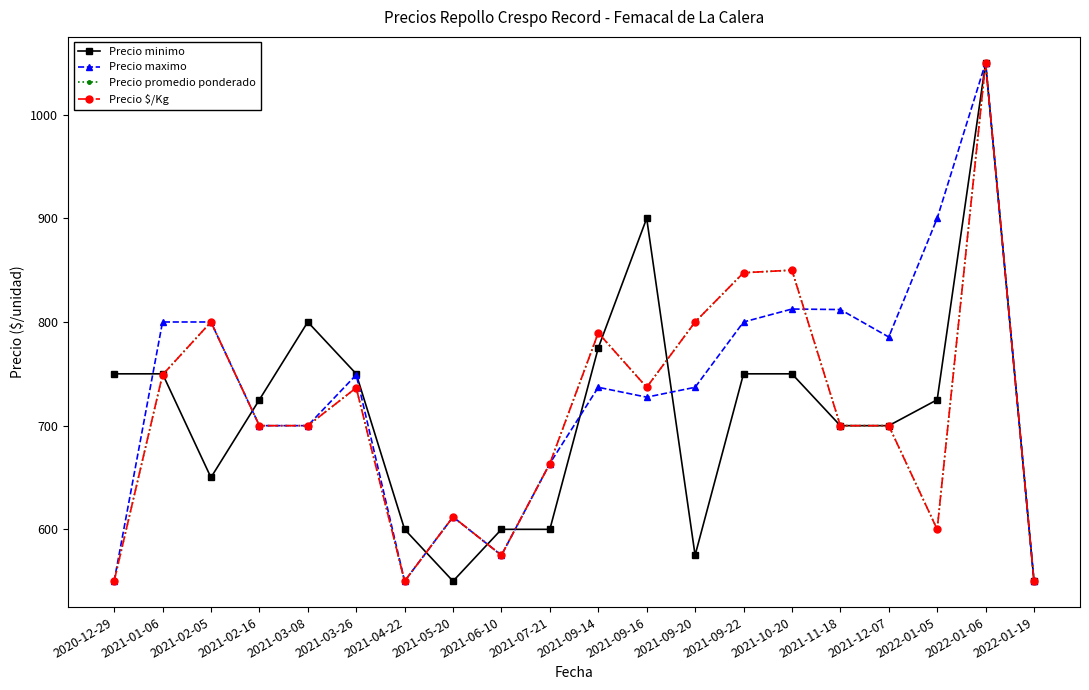

Reading left to right, what are all the values shown in this chart?

Precio minimo: 2020-12-29=750.0	2021-01-06=750.0	2021-02-05=650.0	2021-02-16=725.0	2021-03-08=800.0	2021-03-26=750.0	2021-04-22=600.0	2021-05-20=550.0	2021-06-10=600.0	2021-07-21=600.0	2021-09-14=775.0	2021-09-16=900.0	2021-09-20=575.0	2021-09-22=750.0	2021-10-20=750.0	2021-11-18=700.0	2021-12-07=700.0	2022-01-05=725.0	2022-01-06=1050.0	2022-01-19=550.0
Precio maximo: 2020-12-29=550.0	2021-01-06=800.0	2021-02-05=800.0	2021-02-16=700.0	2021-03-08=700.0	2021-03-26=749.0	2021-04-22=550.0	2021-05-20=612.0	2021-06-10=575.0	2021-07-21=663.5	2021-09-14=737.0	2021-09-16=727.5	2021-09-20=737.0	2021-09-22=800.0	2021-10-20=812.5	2021-11-18=812.0	2021-12-07=785.5	2022-01-05=900.0	2022-01-06=1050.0	2022-01-19=550.0
Precio promedio ponderado: 2020-12-29=550.0	2021-01-06=749.0	2021-02-05=800.0	2021-02-16=700.0	2021-03-08=700.0	2021-03-26=736.5	2021-04-22=550.0	2021-05-20=612.0	2021-06-10=575.0	2021-07-21=663.5	2021-09-14=789.5	2021-09-16=737.0	2021-09-20=800.0	2021-09-22=847.5	2021-10-20=850.0	2021-11-18=700.0	2021-12-07=700.0	2022-01-05=600.0	2022-01-06=1050.0	2022-01-19=550.0
Precio $/Kg: 2020-12-29=550.0	2021-01-06=749.0	2021-02-05=800.0	2021-02-16=700.0	2021-03-08=700.0	2021-03-26=736.5	2021-04-22=550.0	2021-05-20=612.0	2021-06-10=575.0	2021-07-21=663.5	2021-09-14=789.5	2021-09-16=737.0	2021-09-20=800.0	2021-09-22=847.5	2021-10-20=850.0	2021-11-18=700.0	2021-12-07=700.0	2022-01-05=600.0	2022-01-06=1050.0	2022-01-19=550.0